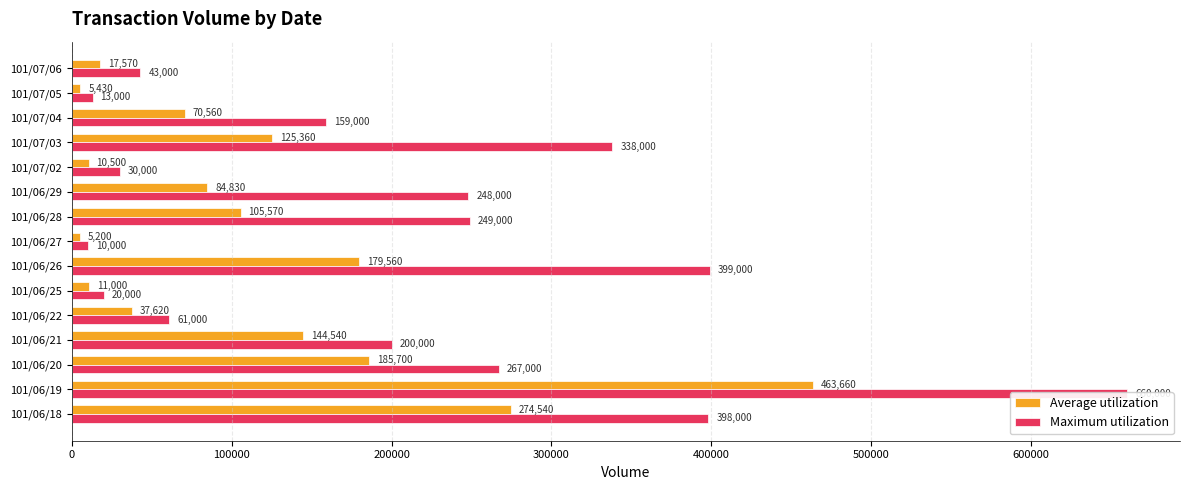

Rank the series at 101/07/03 from highest to lowest value.

Maximum utilization, Average utilization